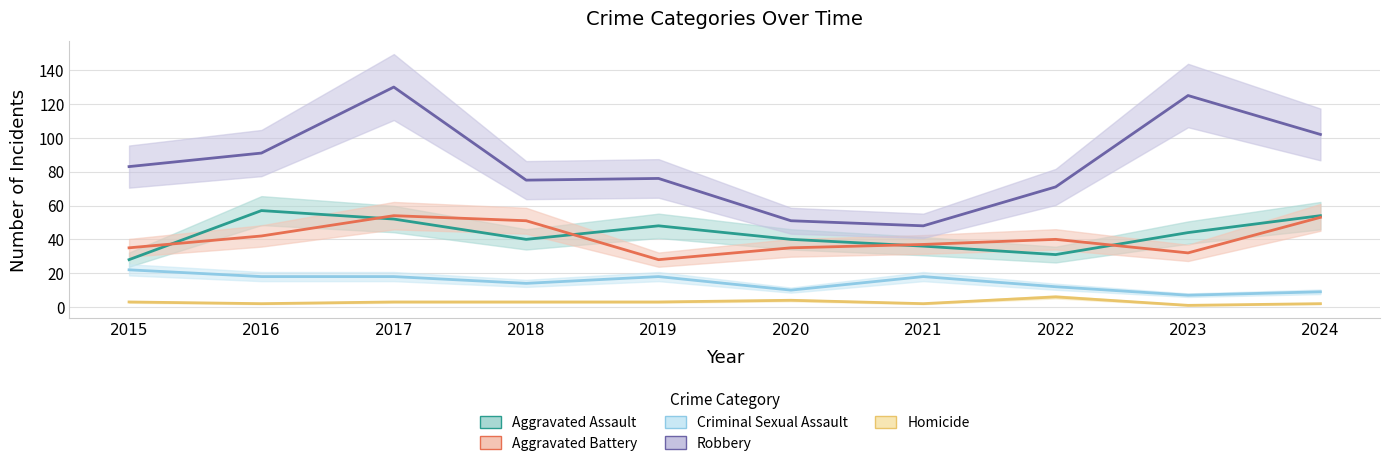

What is the value of the Aggravated Battery point at the 4th from the left?

51